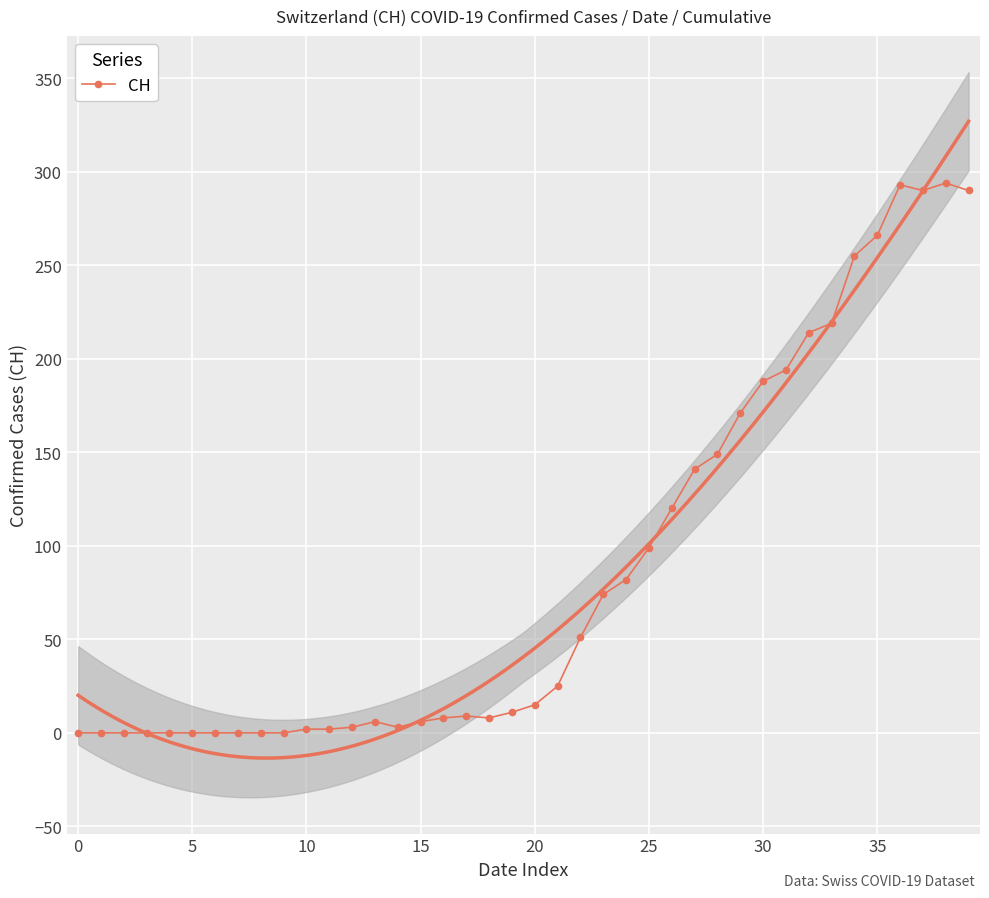

The value at 29 is 76. True or false?

False